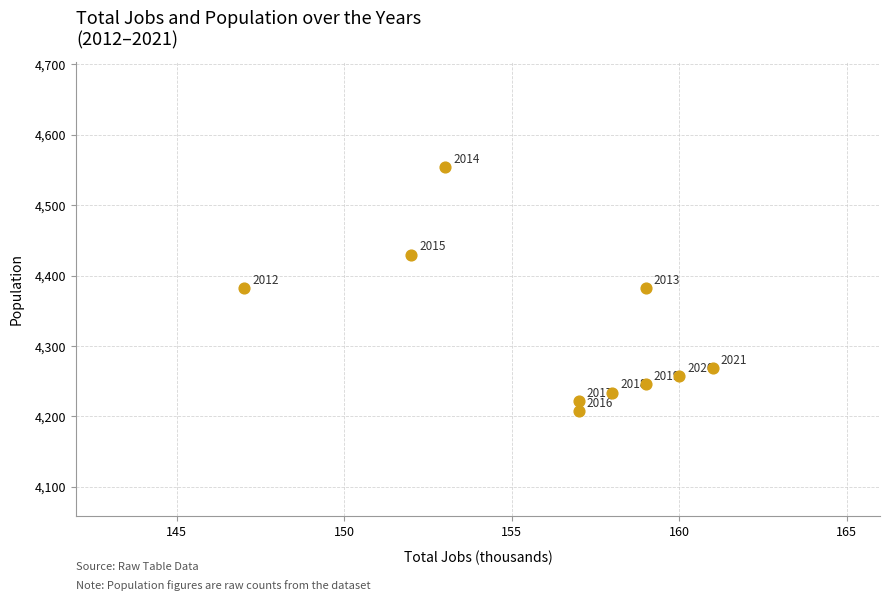

What Y value in the scatter plot is closest to 4381?

4382